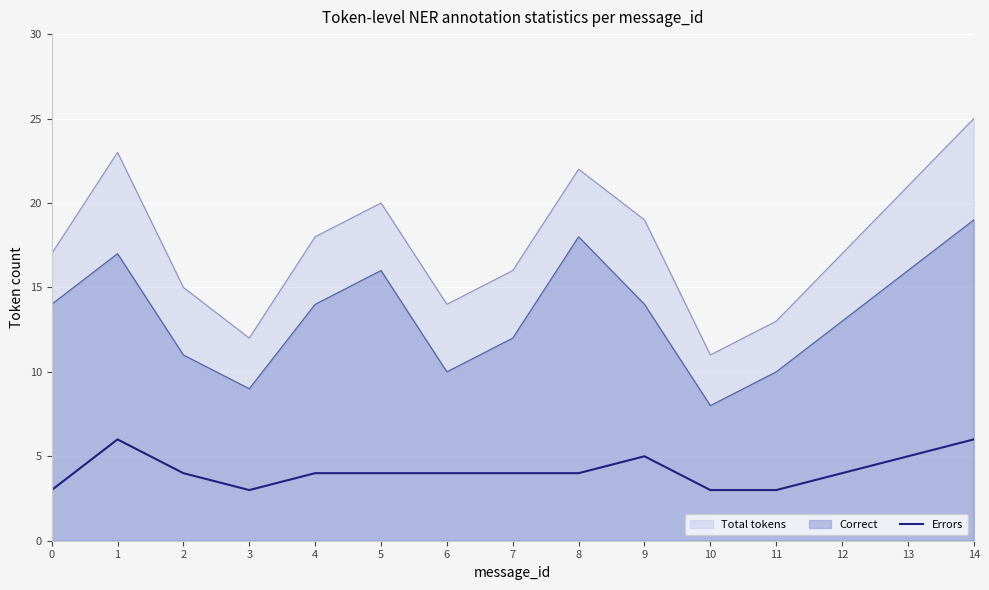

Rank the series at 13 from lowest to highest value.

Errors, Correct, Total tokens